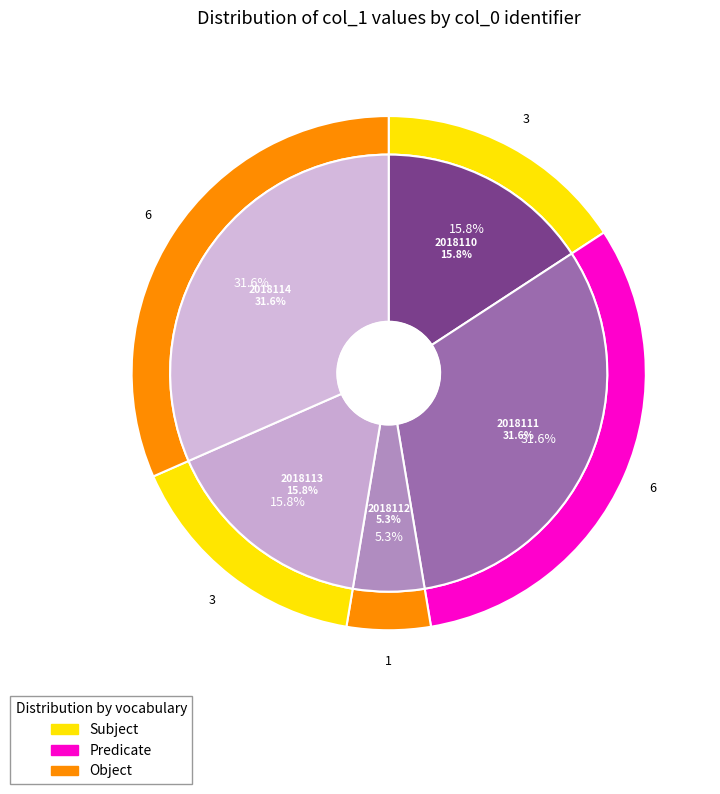

To the nearest percent, what portion does 2018110 represent?

16%